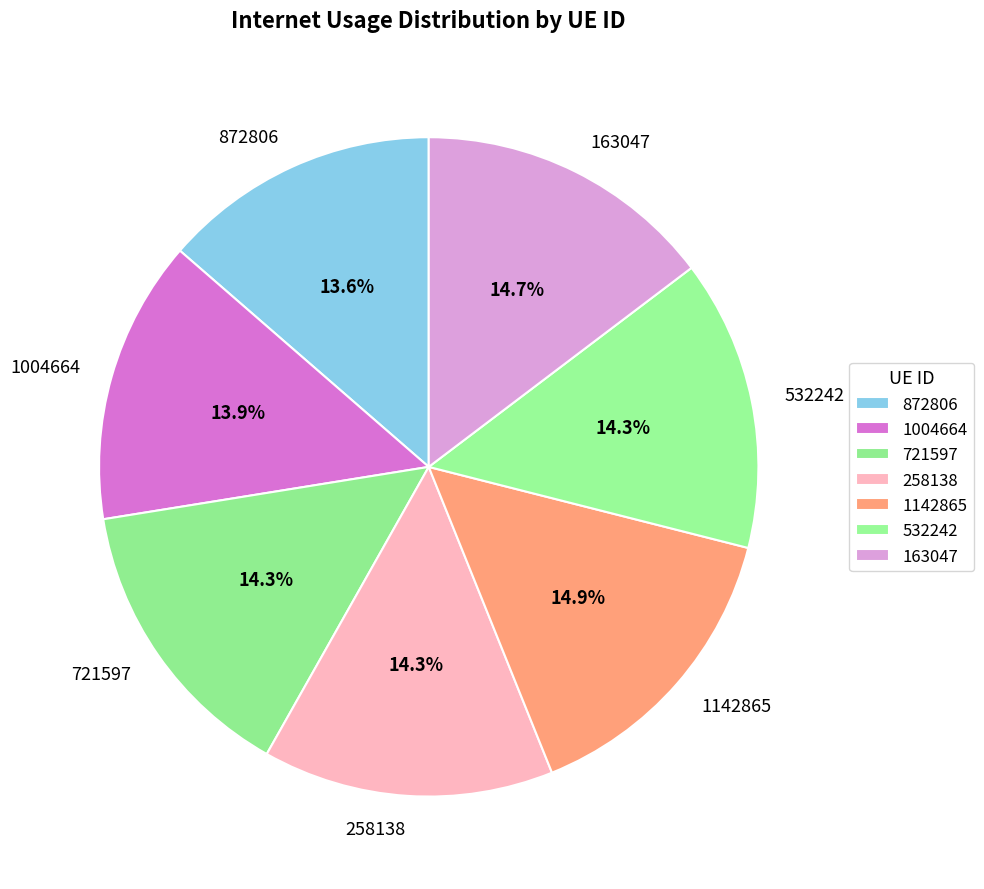

How many segments does this pie chart have?

7